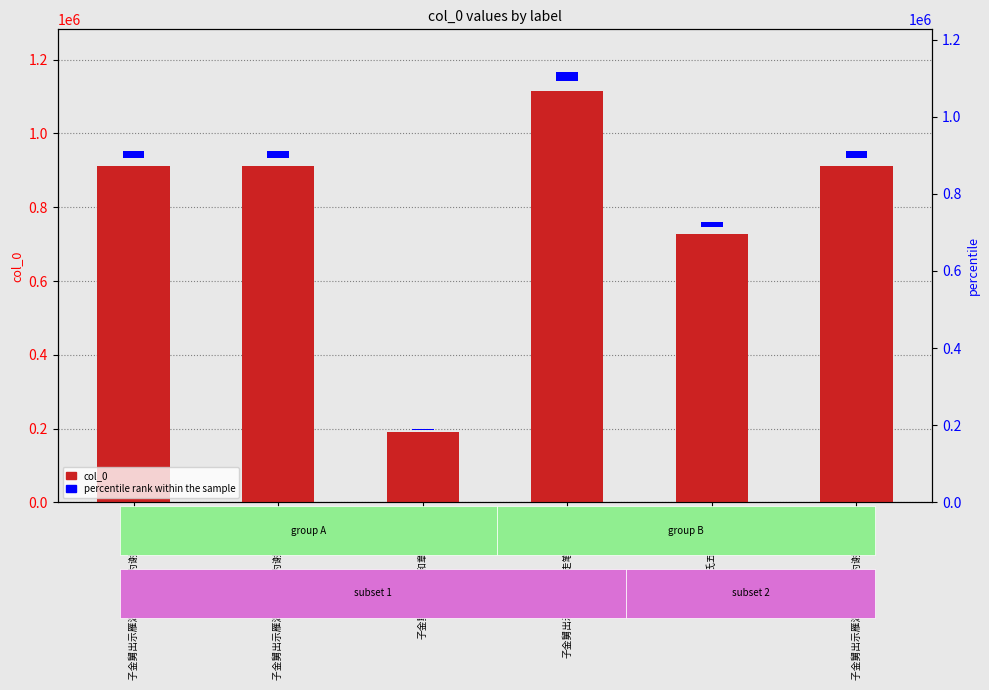

Is it true that col_0 equals 1002197.9 at 过金舅氏五柳园旧居?

False